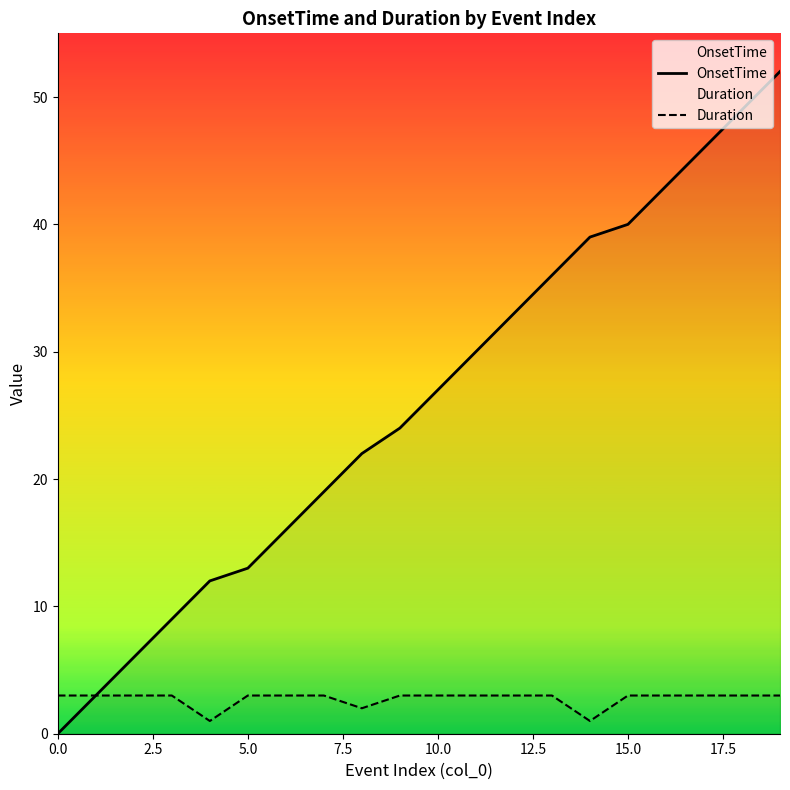

True or false: OnsetTime and Duration intersect in this chart.

False